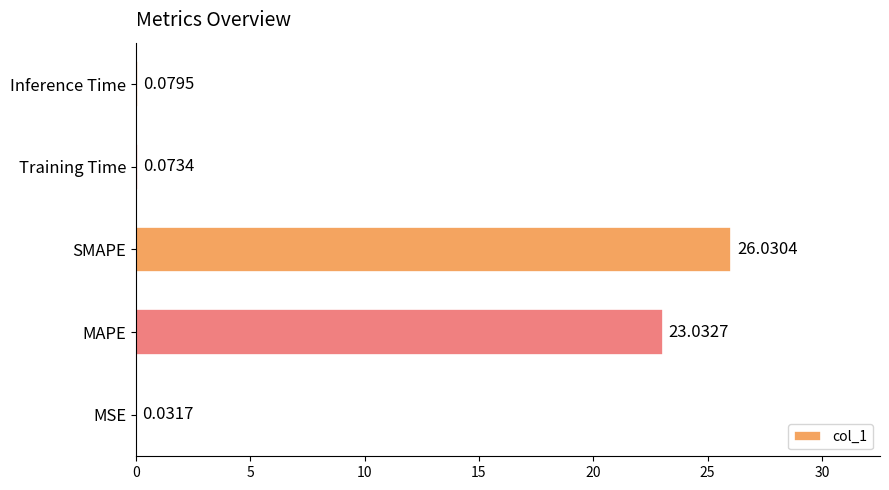

What is the sum of all values?

49.2